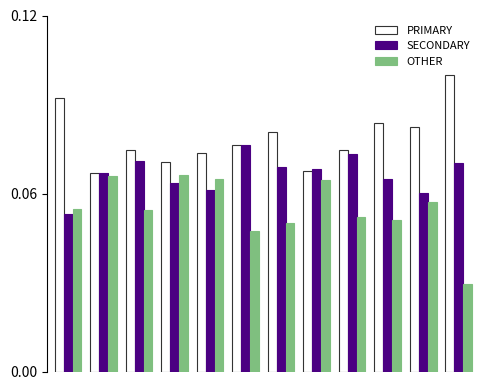

Does the chart contain stacked bars?

No